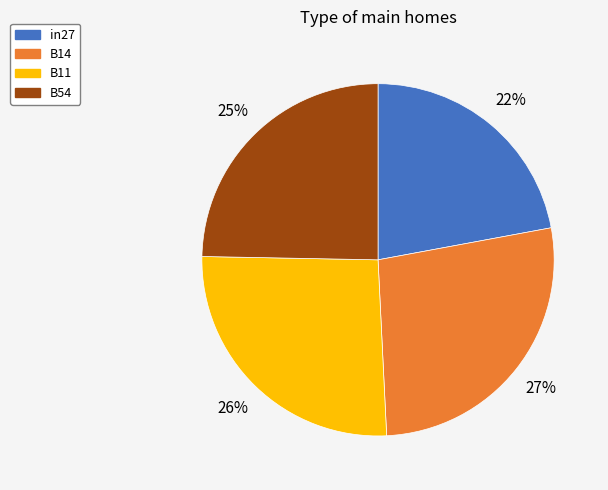

How many slices are in this pie chart?

4